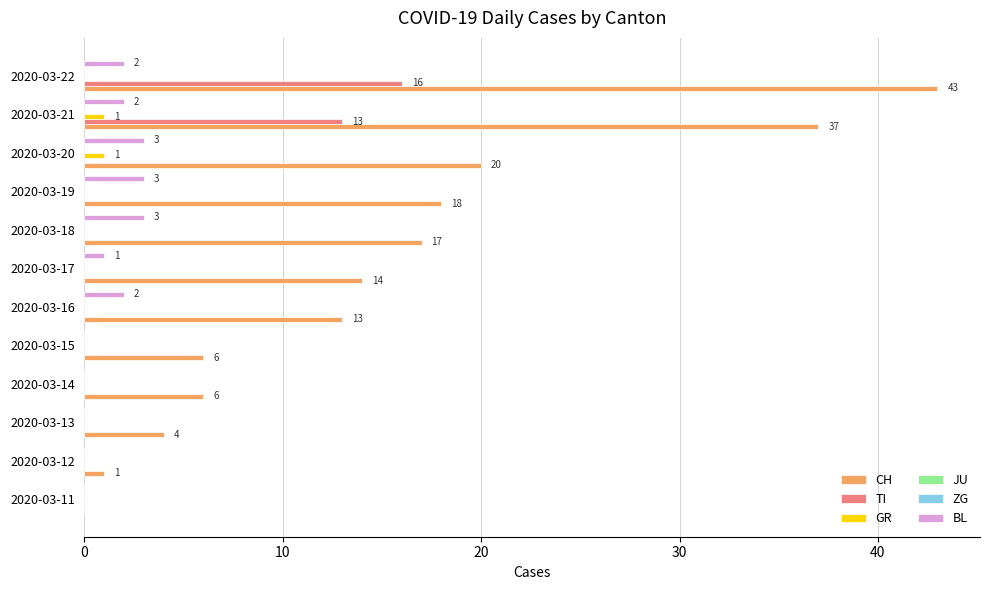

Does the chart contain any negative values?

No